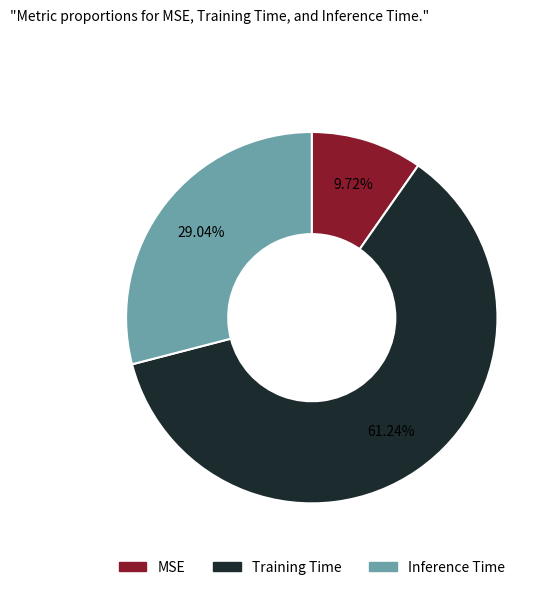

Which category has the smallest portion of the pie?

MSE